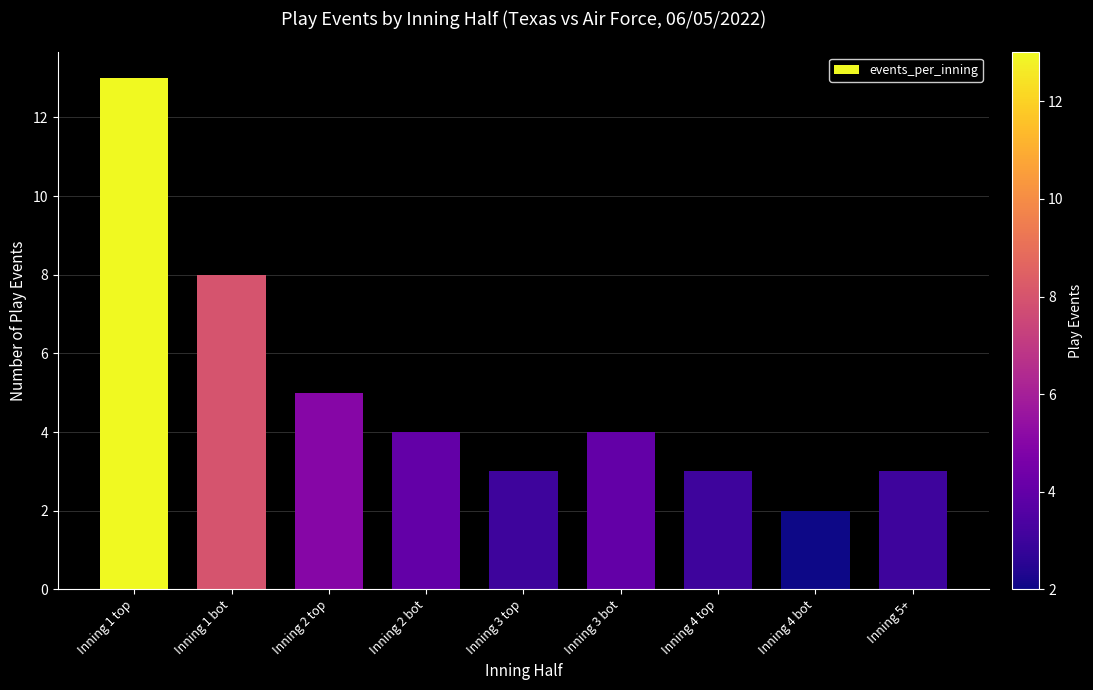

What is the greatest value displayed?

13